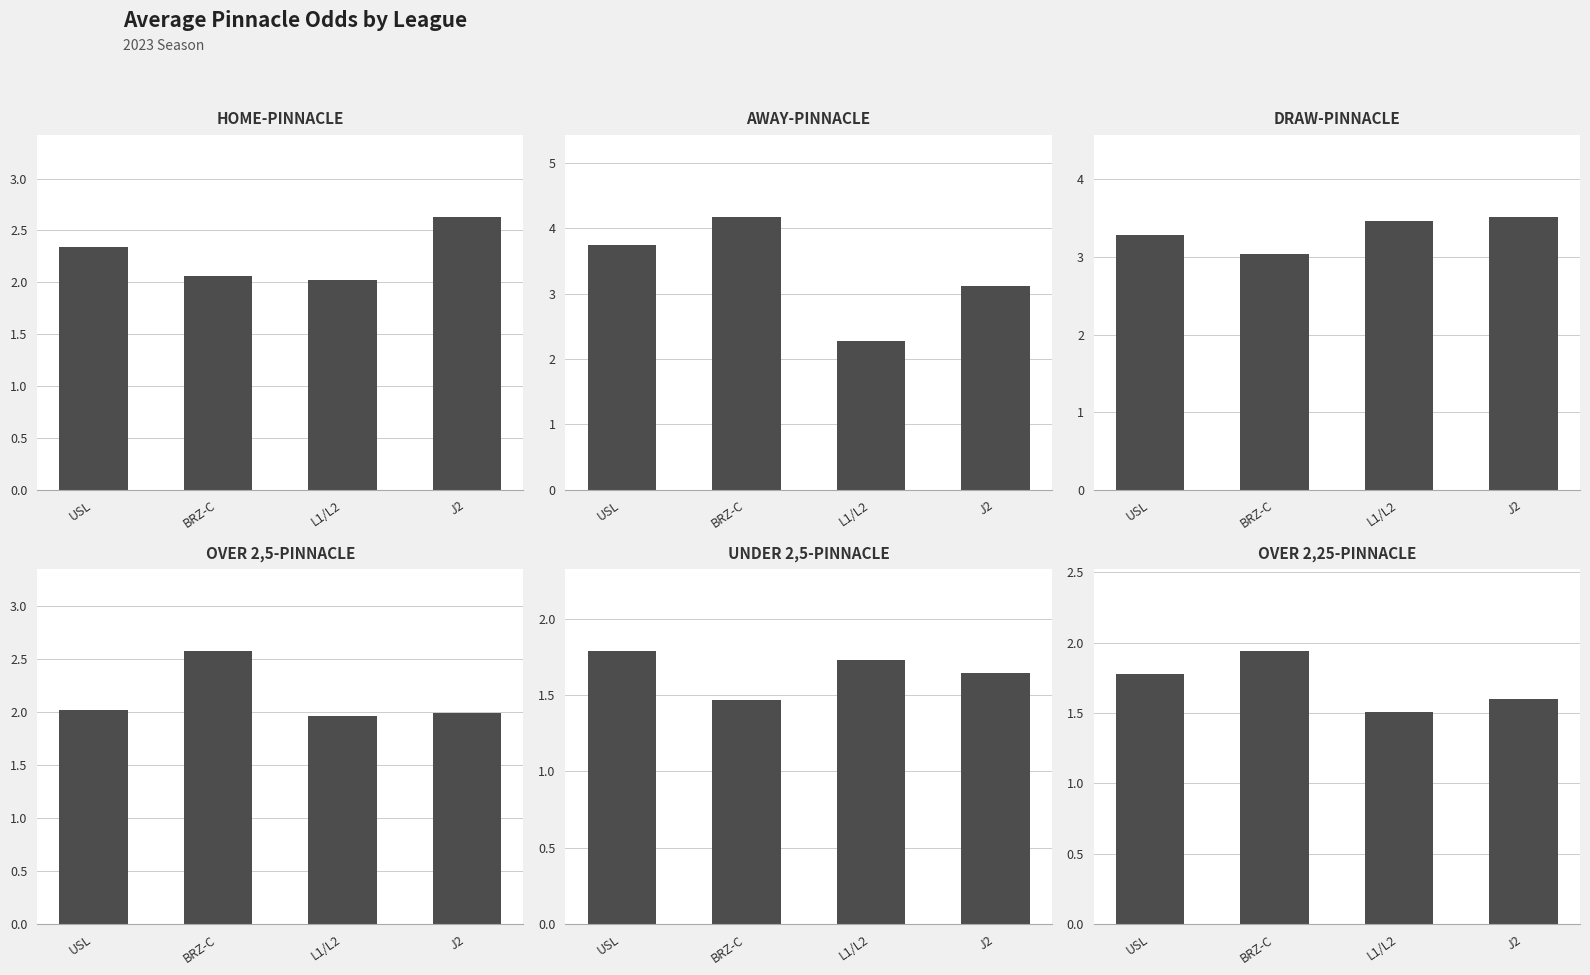

Reading left to right, what are all the values shown in this chart?

HOME-PINNACLE: 2.3	2.1	2.0	2.6
AWAY-PINNACLE: 3.7	4.2	2.3	3.1
DRAW-PINNACLE: 3.3	3.0	3.5	3.5
OVER 2,5-PINNACLE: 2.0	2.6	2.0	2.0
UNDER 2,5-PINNACLE: 1.8	1.5	1.7	1.6
OVER 2,25-PINNACLE: 1.8	1.9	1.5	1.6